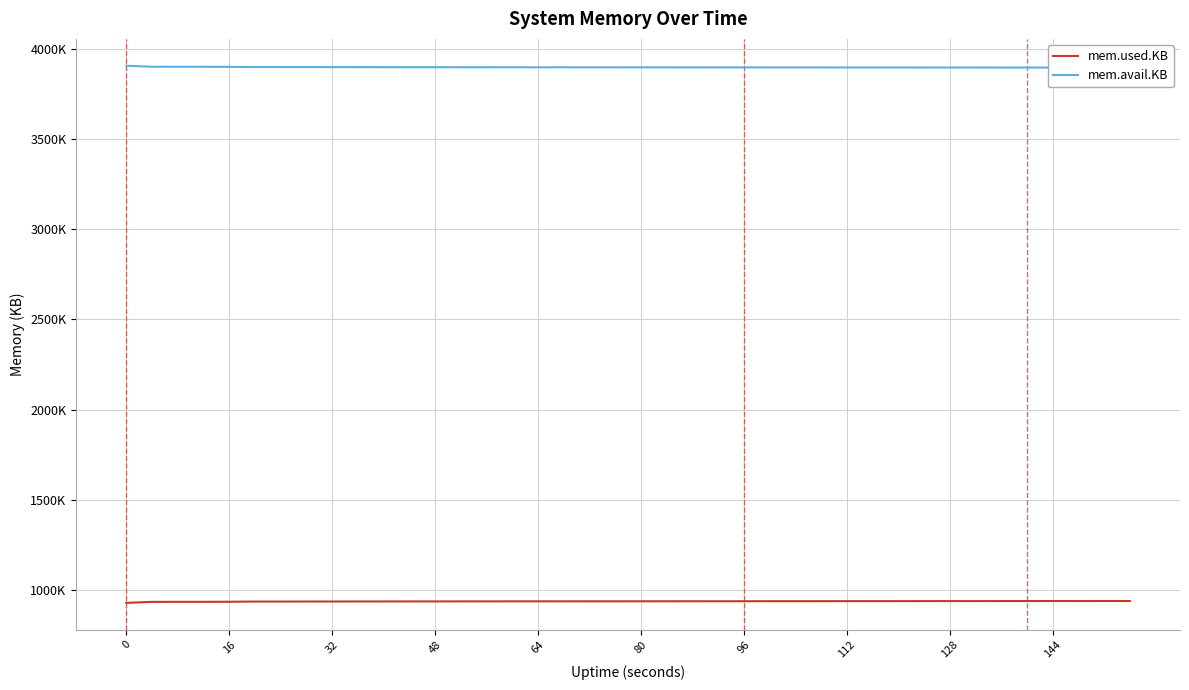

What is the value of the mem.used.KB point at the 28th from the left?

940448